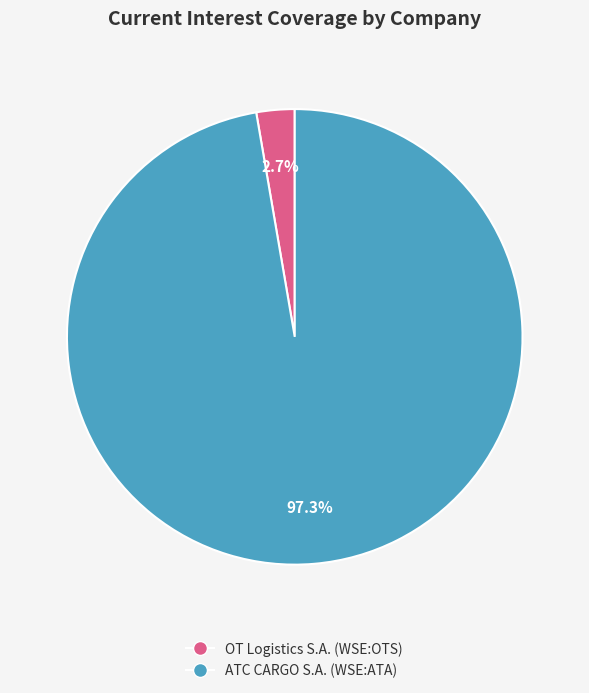

To the nearest percent, what is the average slice percentage?

50%